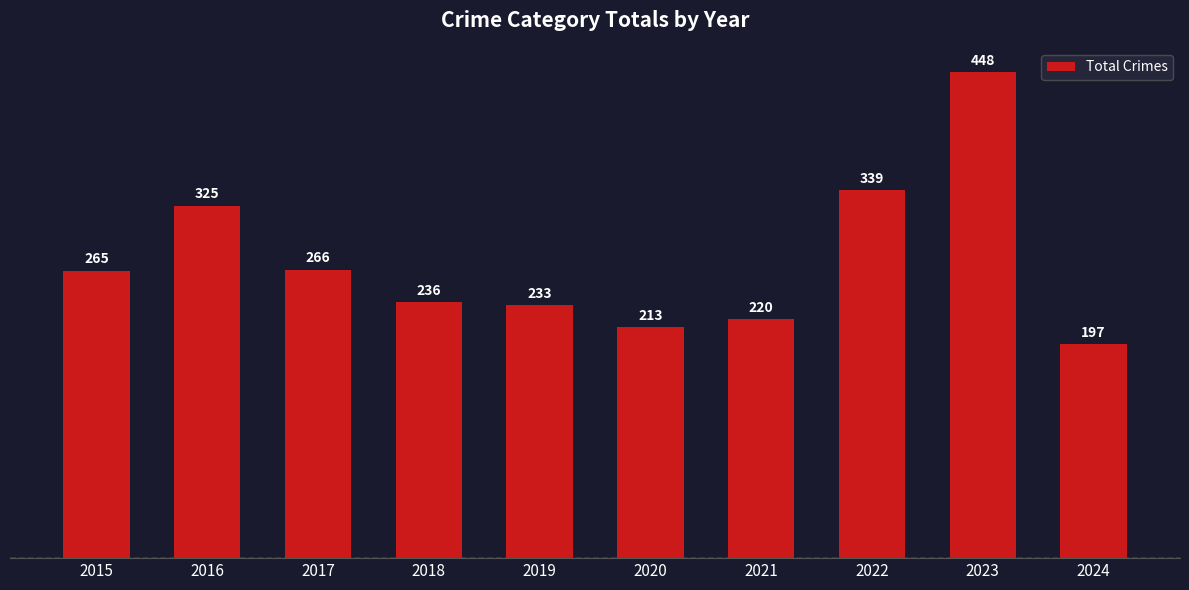

Which category has the lowest value across all series?

2024